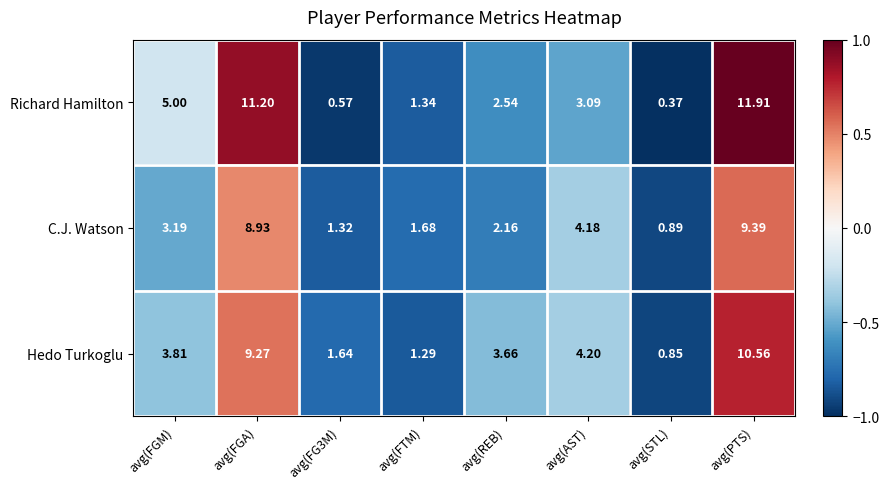

List the series in order of their overall mean, highest first.

Richard Hamilton, Hedo Turkoglu, C.J. Watson